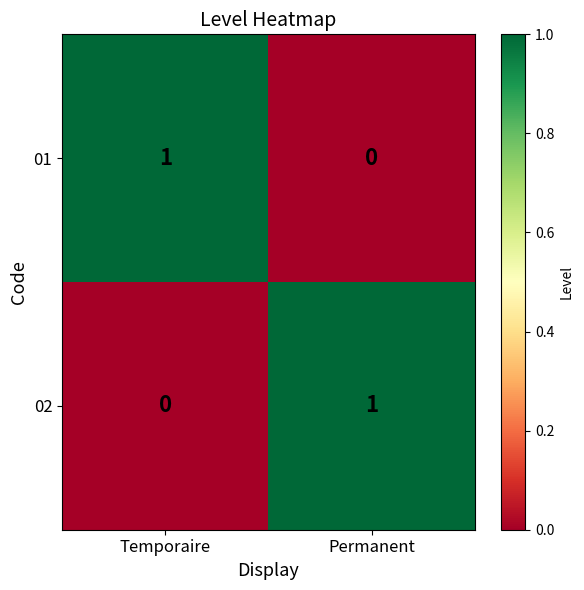

Is it true that 01 equals 0 at Permanent?

True